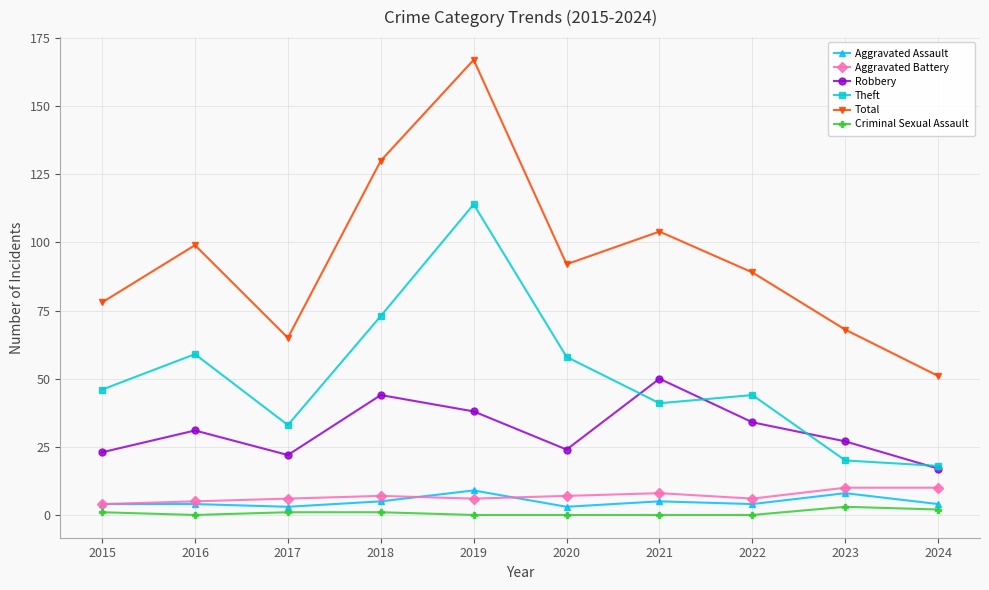

Is this an area chart (filled region under the line)?

No